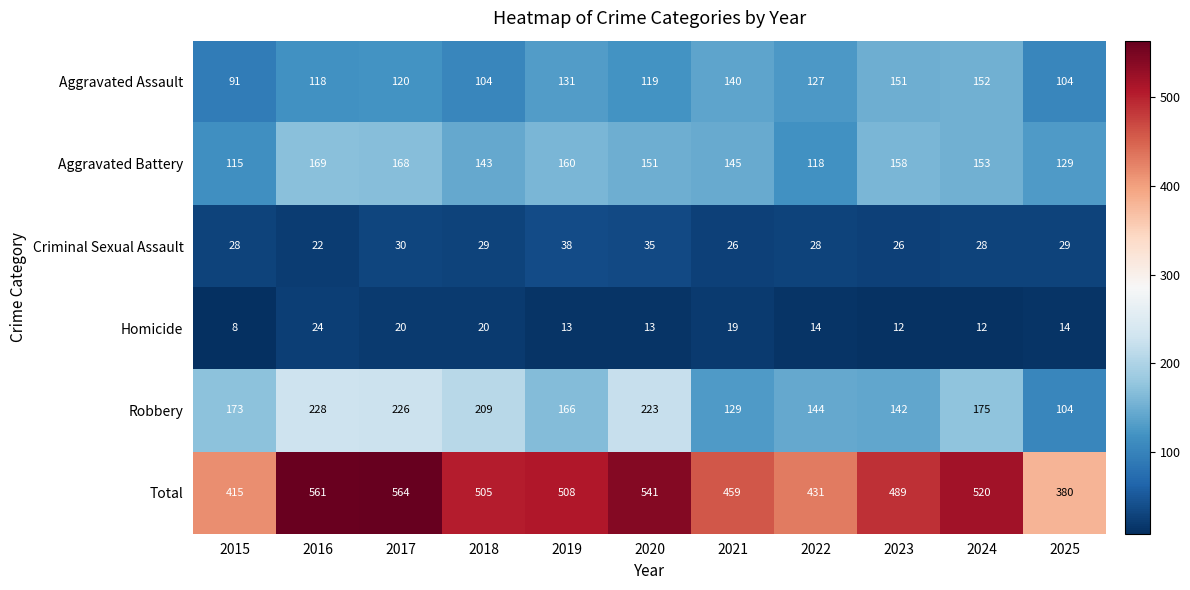

What is the total value across all series at 2024?

1040